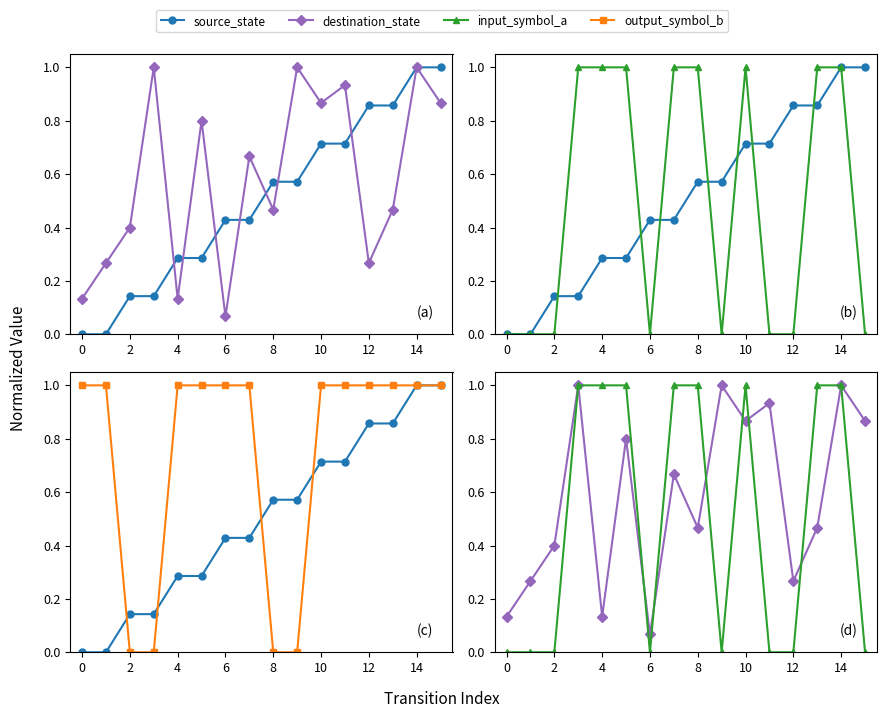

Is it true that input_symbol_a equals 0.0 at 15?

True